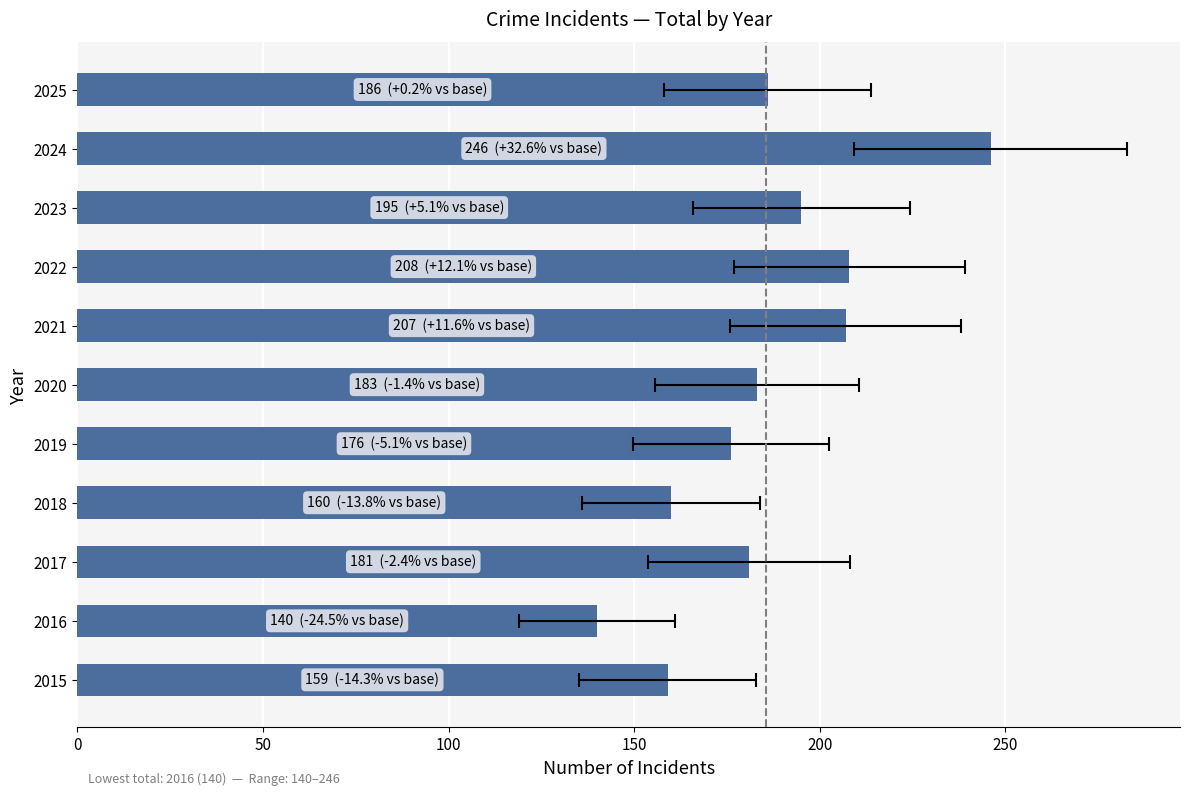

The chart shows a value of 62 at 2025. True or false?

False